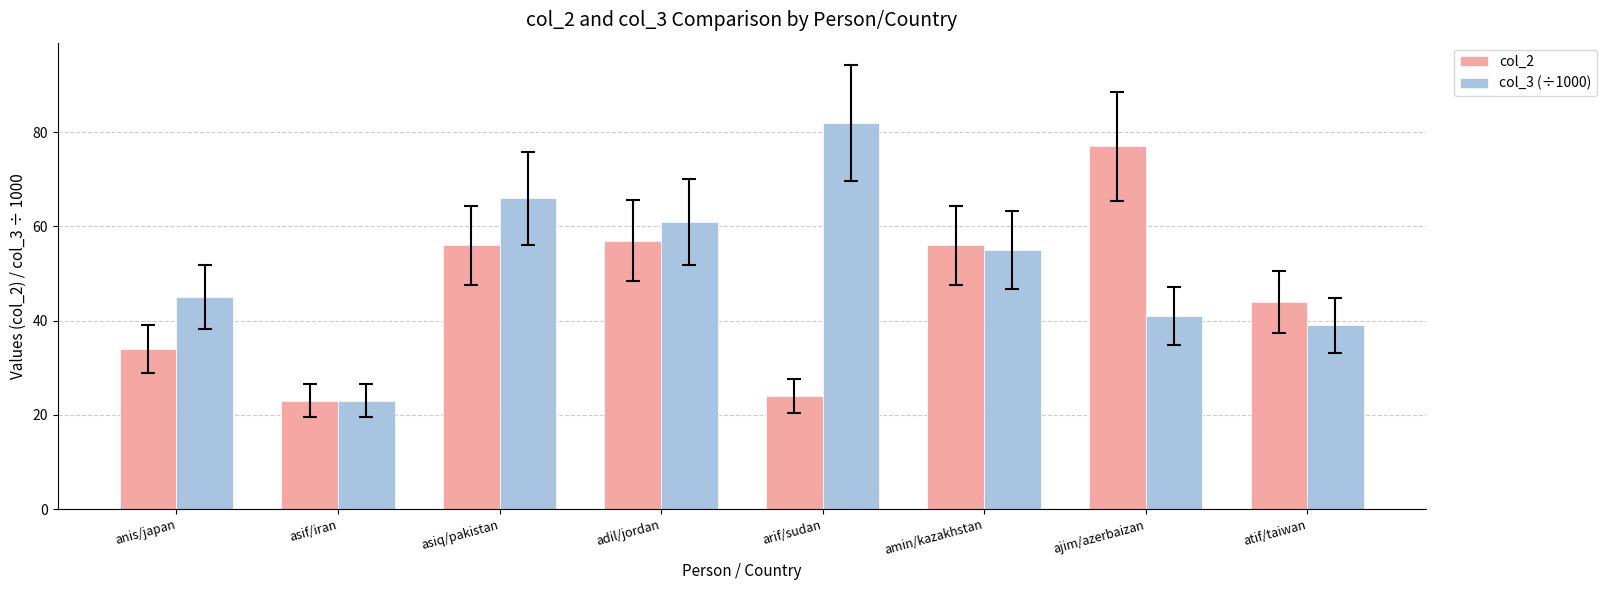

Which series has the largest range (max minus min)?

col_3 (÷1000)